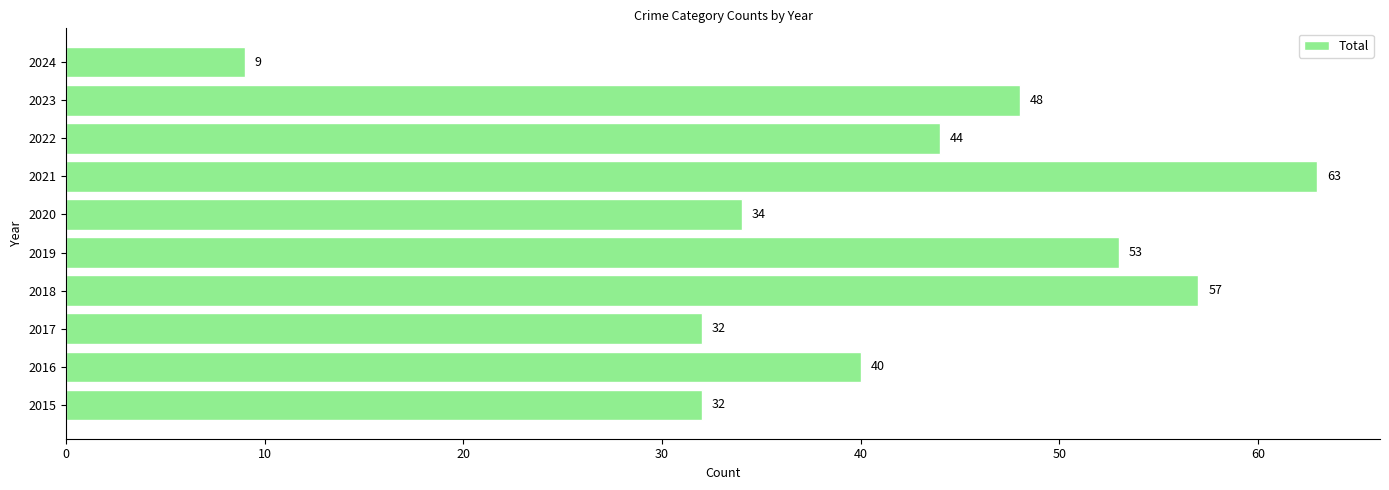

Are the bars horizontal?

Yes